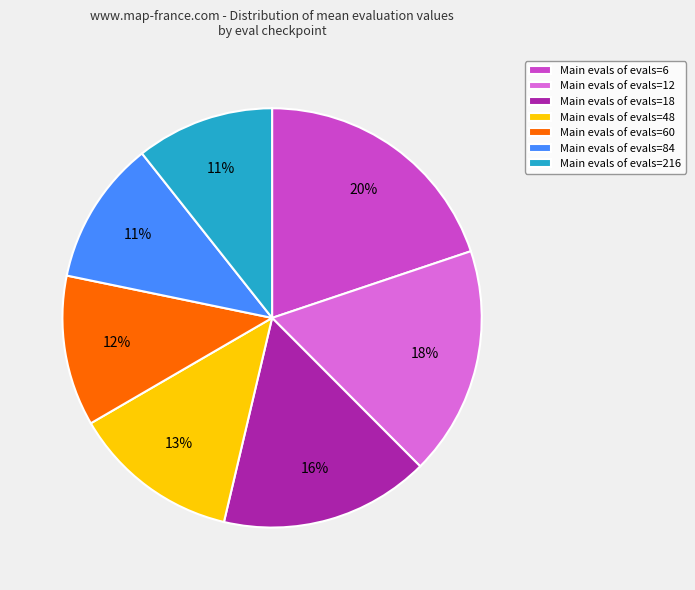

Between Main evals of evals=6 and Main evals of evals=18, which is larger?

Main evals of evals=6